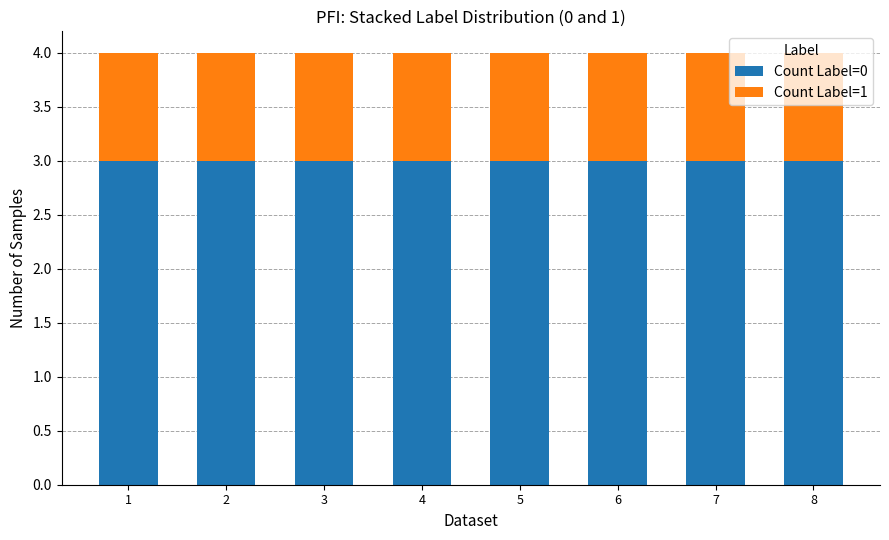

What is the lowest value of the Count Label=0 series?

3